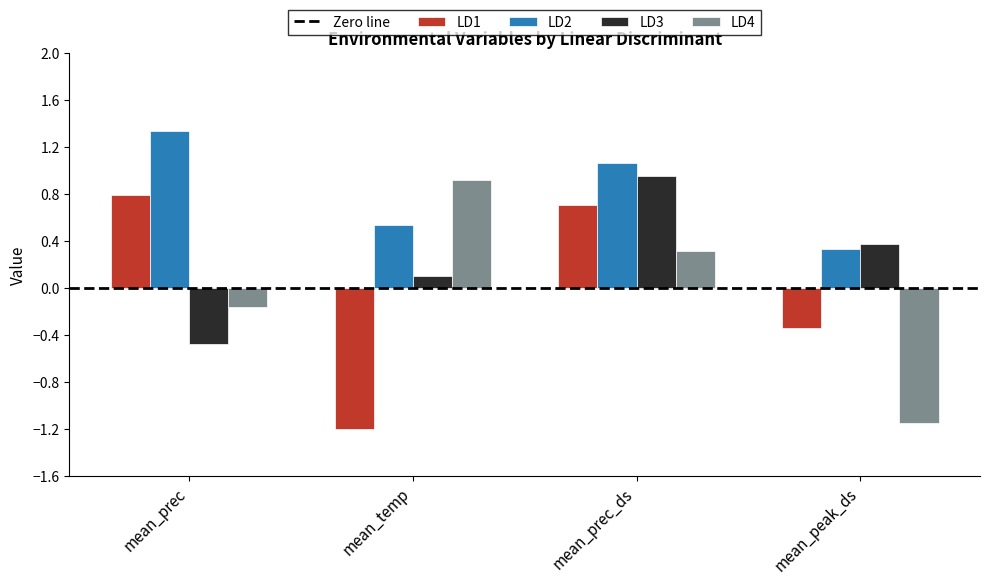

Between mean_prec and mean_temp, which series saw the biggest shift?

LD1